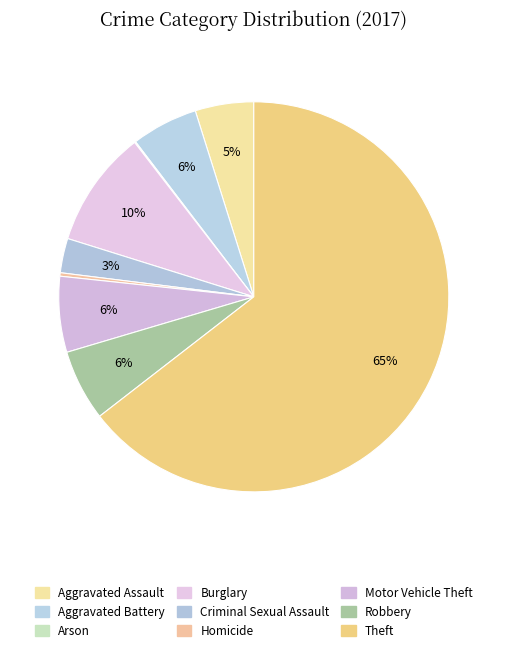

How much of the chart is everything except Criminal Sexual Assault?

97.1%